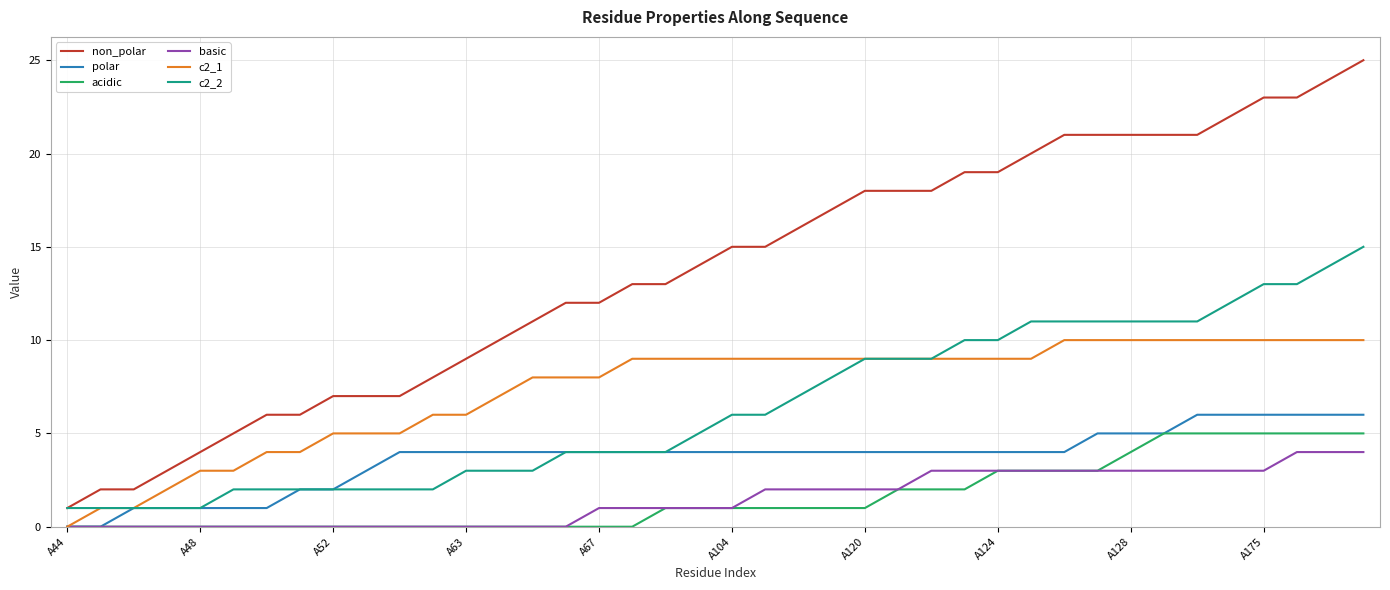

List the series in order of their peak value, lowest first.

basic, acidic, polar, c2_1, c2_2, non_polar